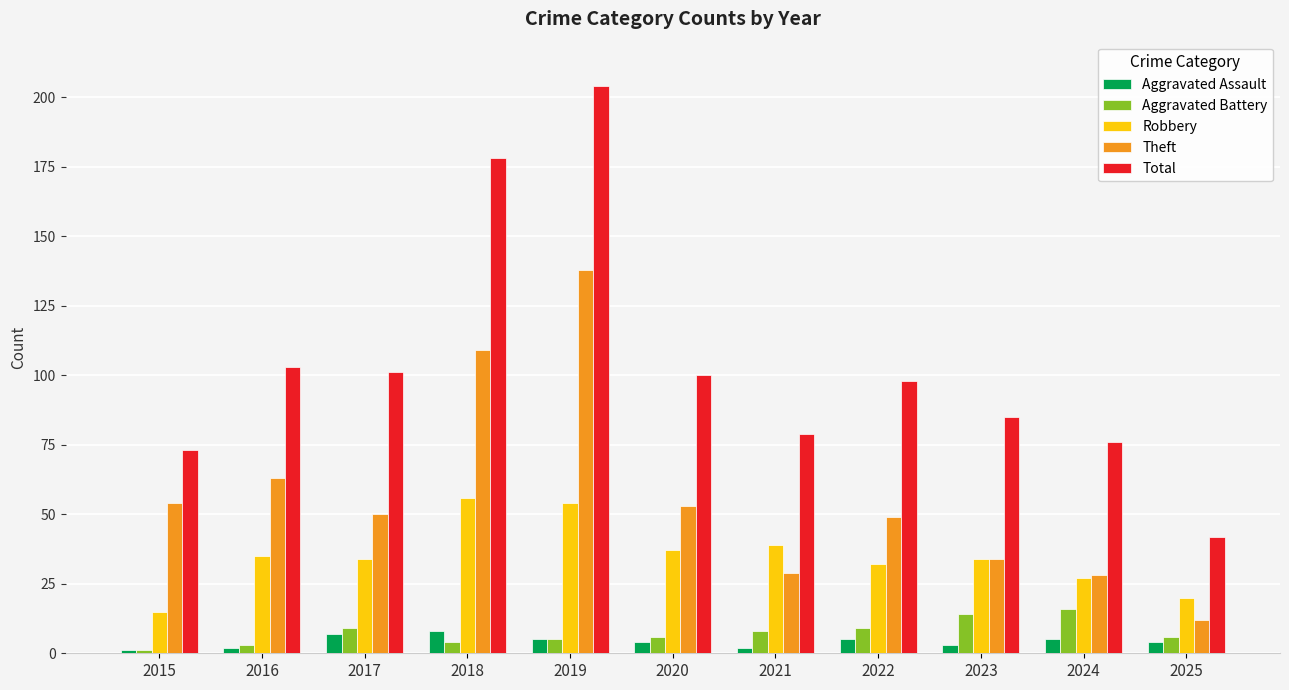

The value of Theft at 2023 is 34. True or false?

True